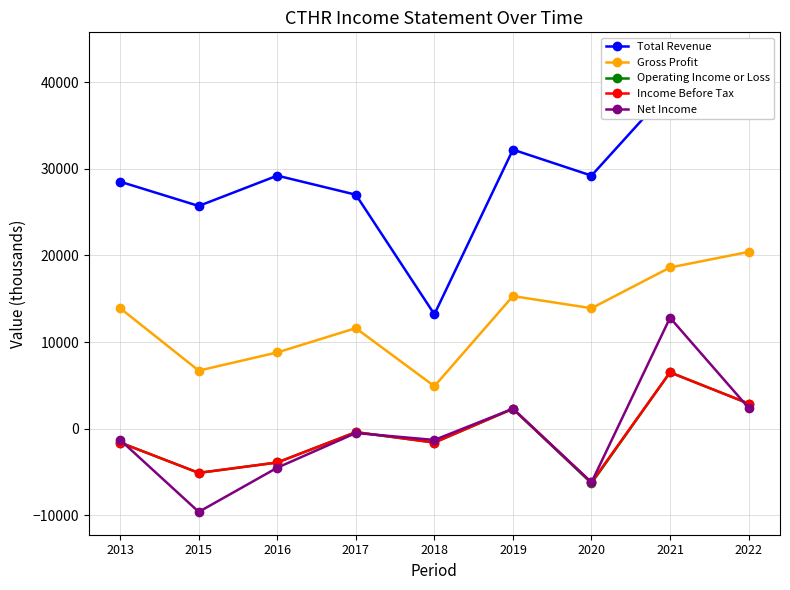

What is the difference between the Income Before Tax values at 2020 and 2022?

9100